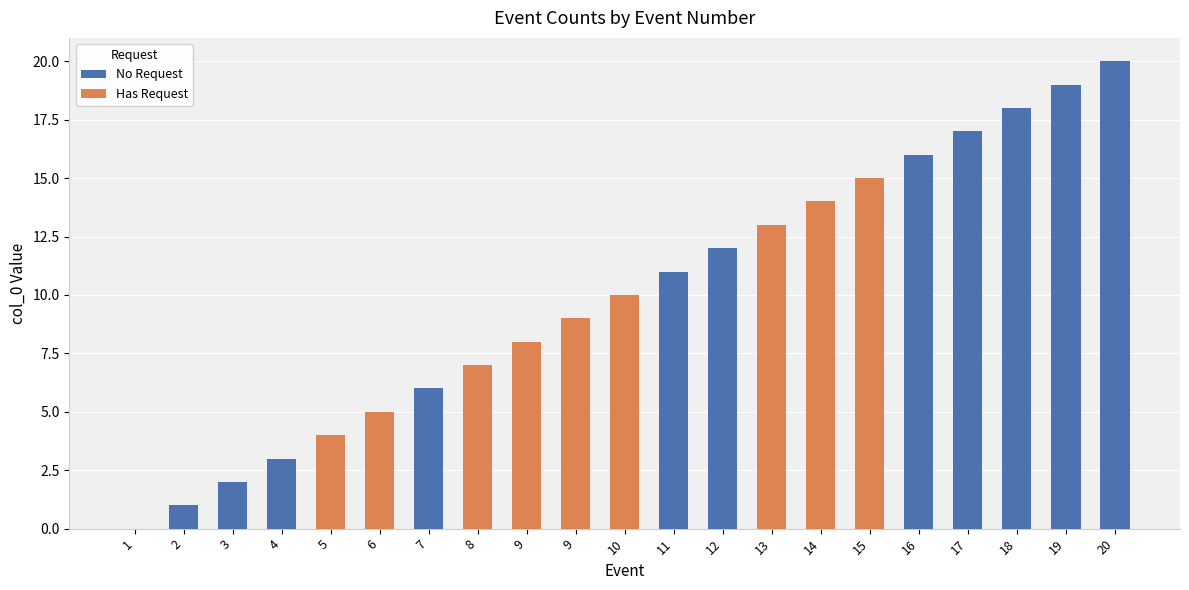

True or false: Has Request has a value of -9 at 18.

False